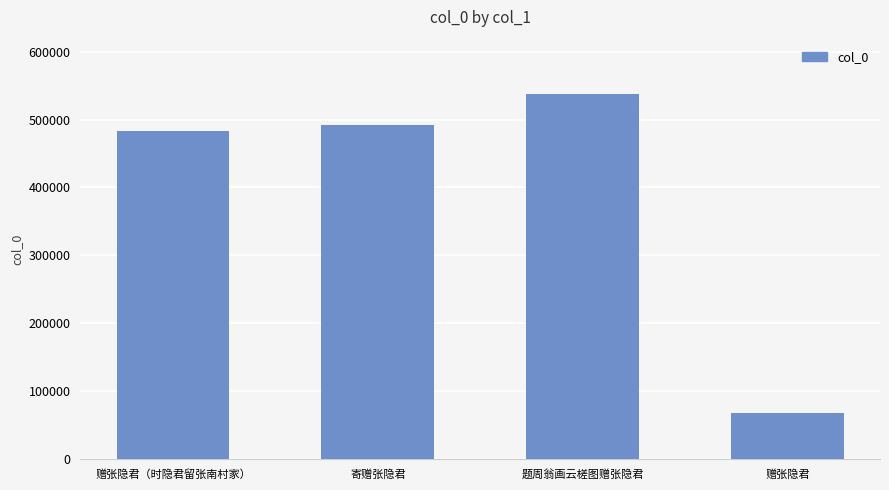

Rank the categories by value from lowest to highest.

赠张隐君, 赠张隐君（时隐君留张南村家）, 寄赠张隐君, 题周翁画云槎图赠张隐君